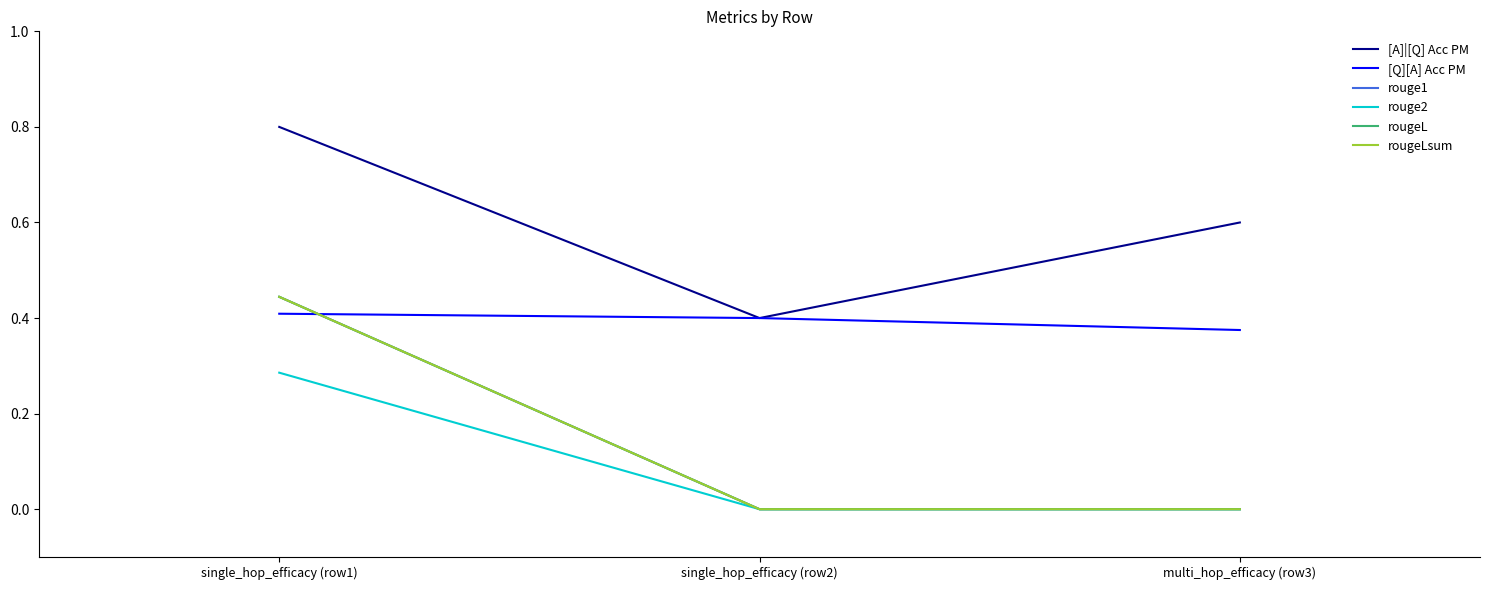

Reading left to right, list all the values displayed in this chart.

[A]|[Q] Acc PM: single_hop_efficacy (row1)=0.8	single_hop_efficacy (row2)=0.4	multi_hop_efficacy (row3)=0.6
[Q][A] Acc PM: single_hop_efficacy (row1)=0.4	single_hop_efficacy (row2)=0.4	multi_hop_efficacy (row3)=0.4
rouge1: single_hop_efficacy (row1)=0.4	single_hop_efficacy (row2)=0.0	multi_hop_efficacy (row3)=0.0
rouge2: single_hop_efficacy (row1)=0.3	single_hop_efficacy (row2)=0.0	multi_hop_efficacy (row3)=0.0
rougeL: single_hop_efficacy (row1)=0.4	single_hop_efficacy (row2)=0.0	multi_hop_efficacy (row3)=0.0
rougeLsum: single_hop_efficacy (row1)=0.4	single_hop_efficacy (row2)=0.0	multi_hop_efficacy (row3)=0.0